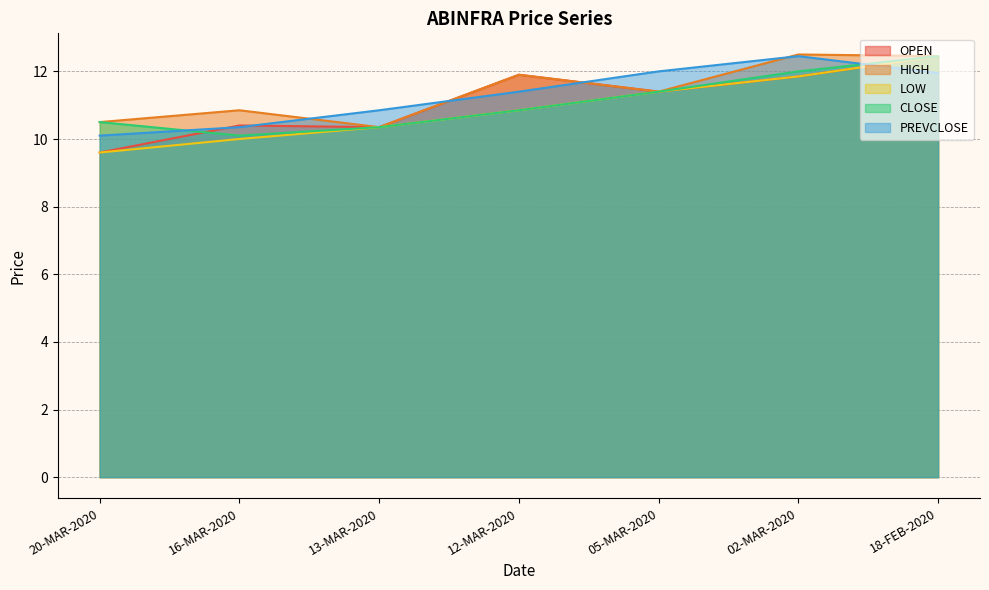

True or false: OPEN and PREVCLOSE intersect in this chart.

True